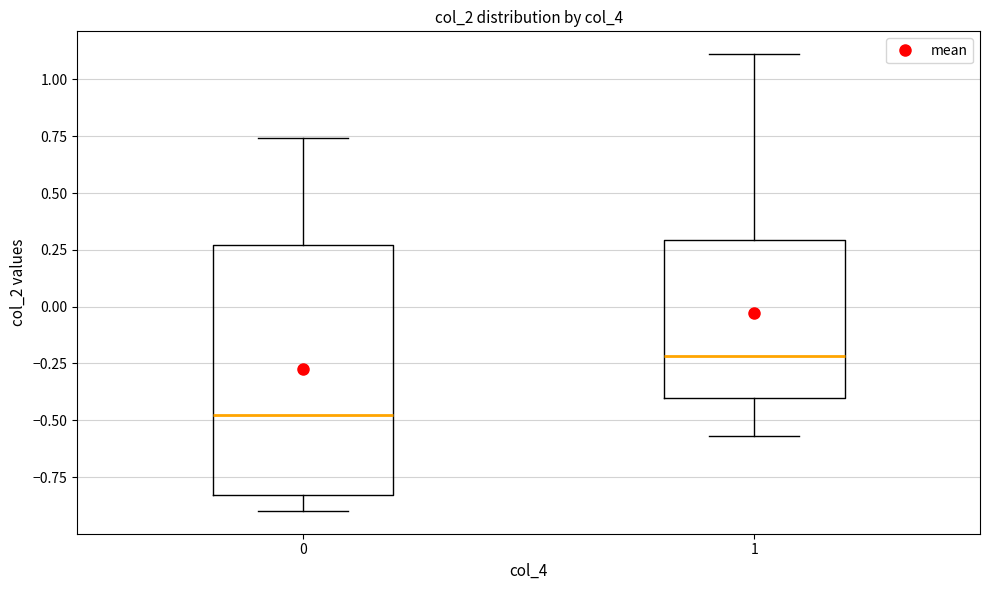

Where does the upper whisker of the box at x = 1 end on the y-axis? The values are not printed on the chart, so give them approximately, as read against the axis.

1.10